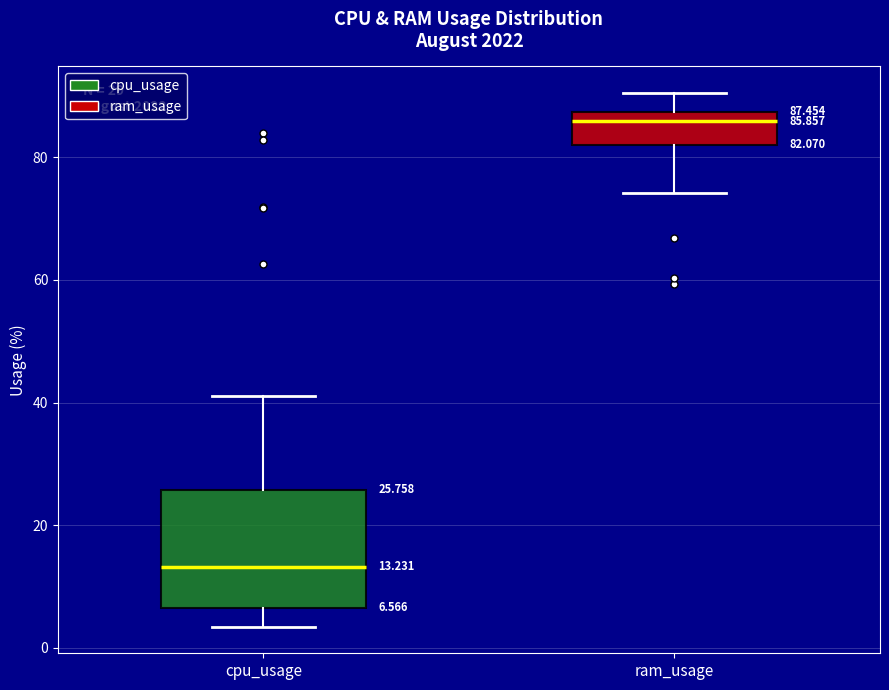

Which box's median line is the lowest?

cpu_usage